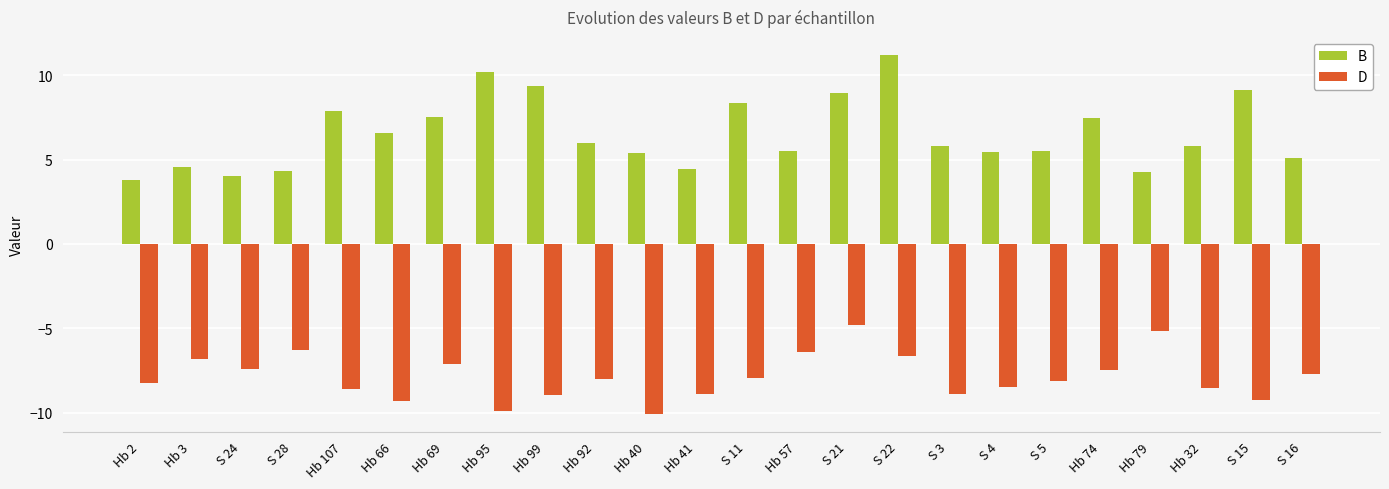

Is it true that D equals -6.4 at Hb 40?

False